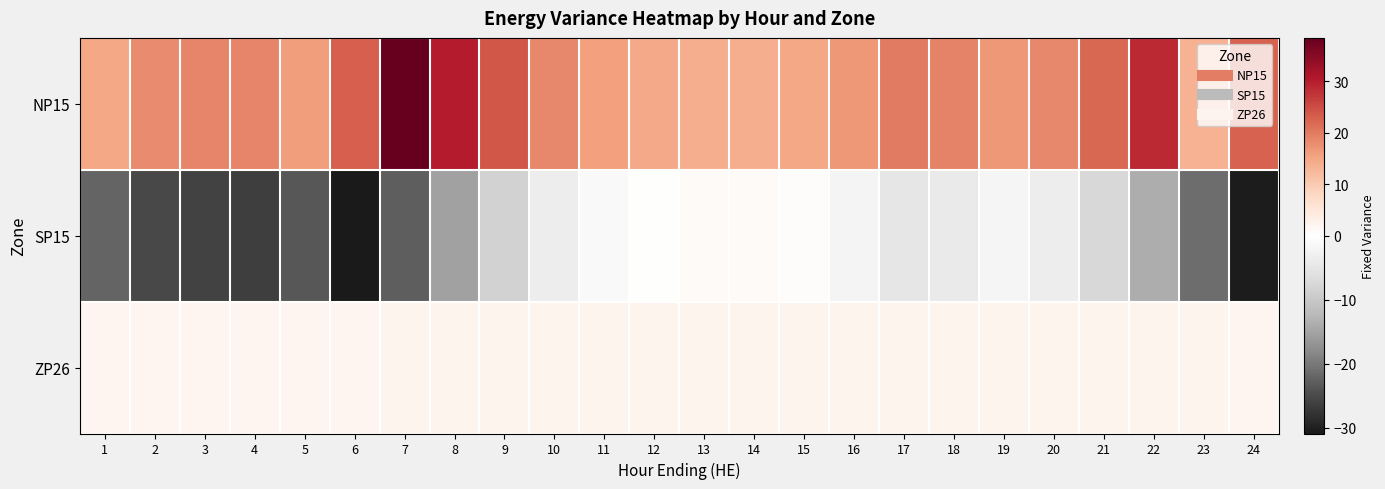

Which series has the largest total across all categories?

NP15